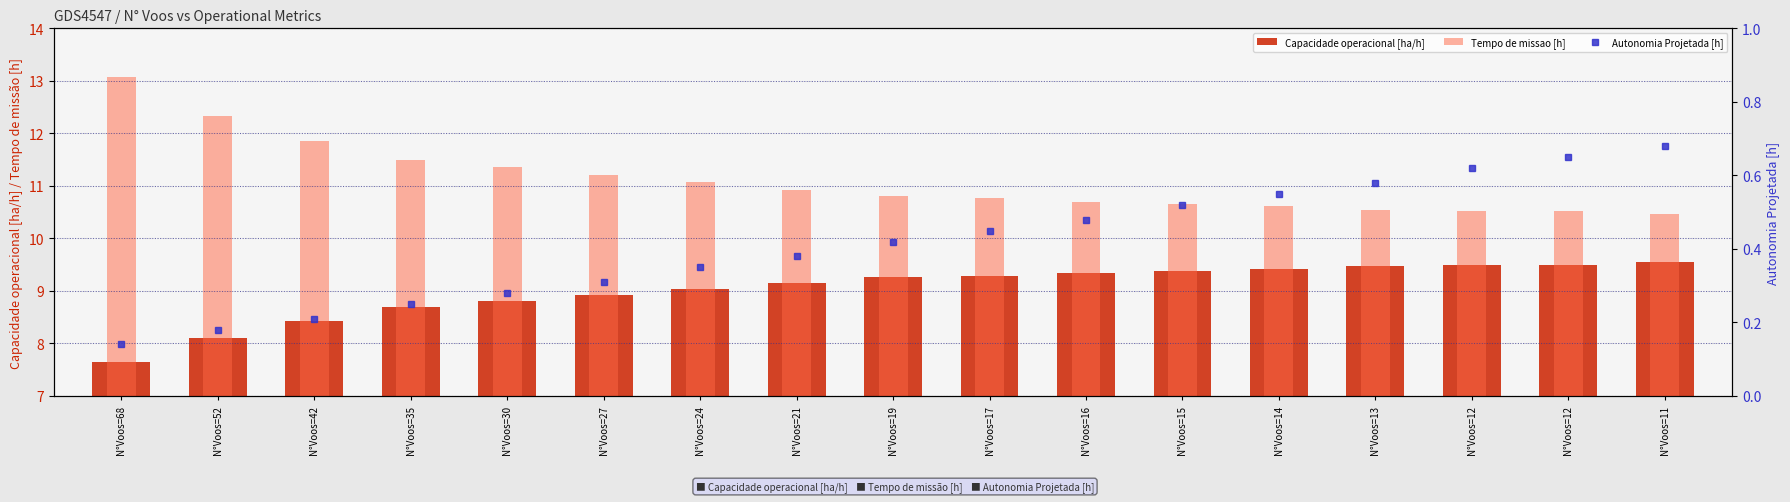

Are the bars horizontal?

No